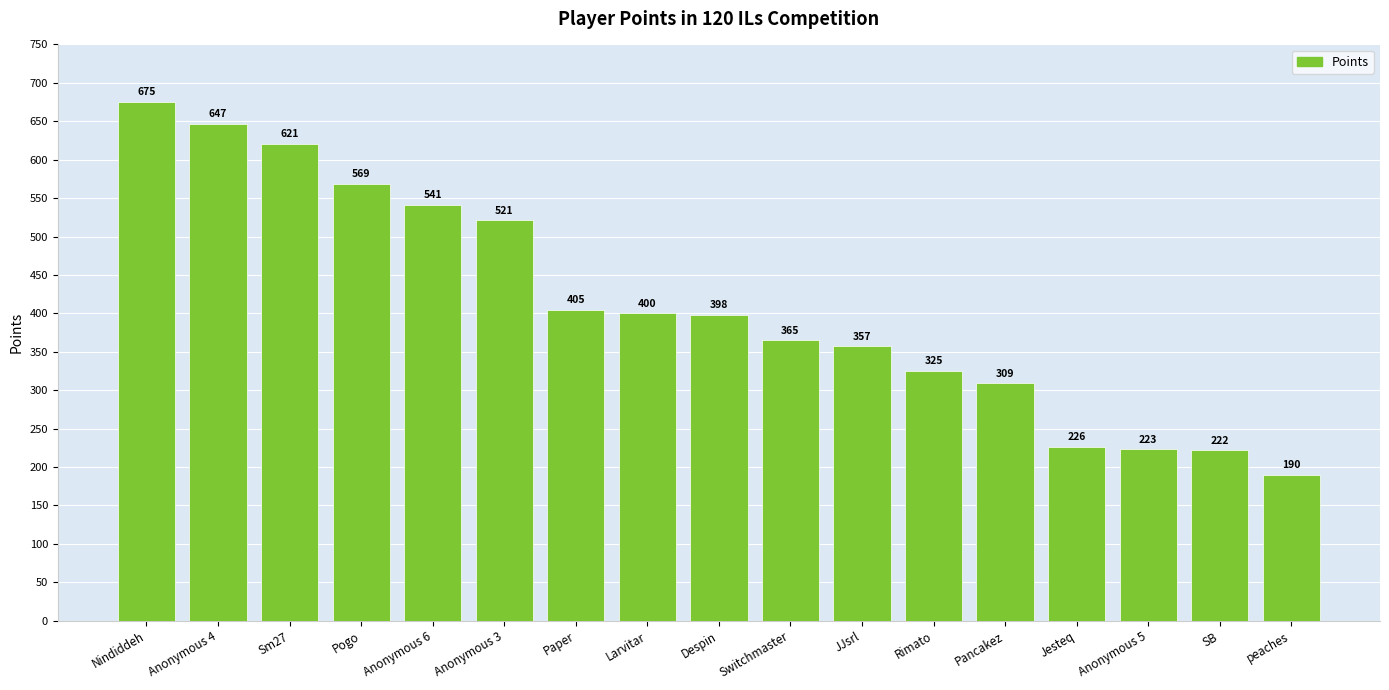

Which label corresponds to the smallest value in the chart?

peaches